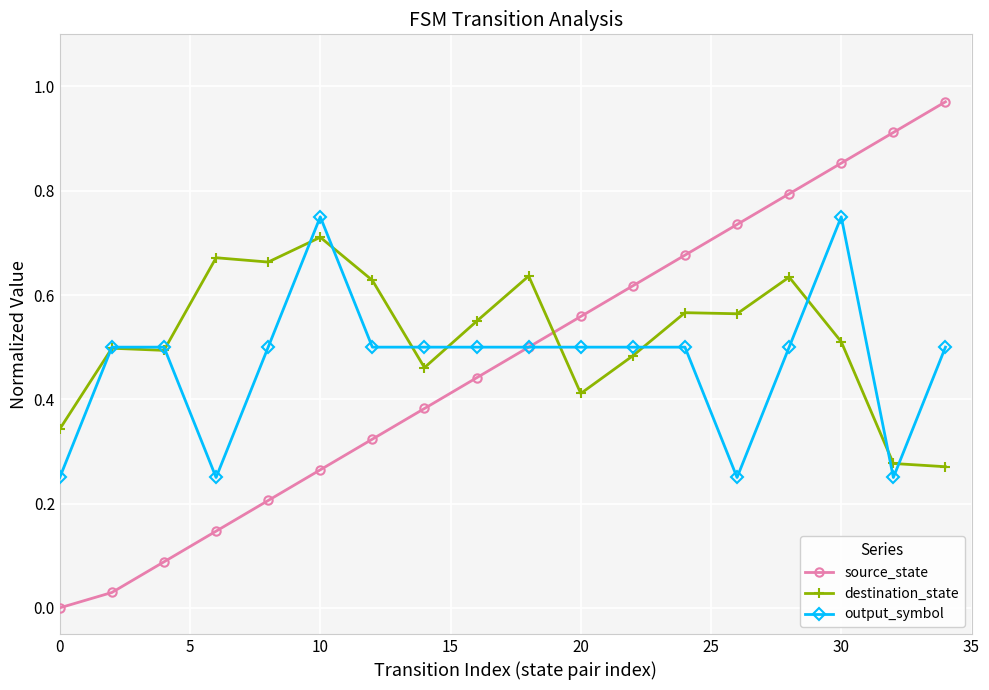

Which series has the widest spread of values?

source_state